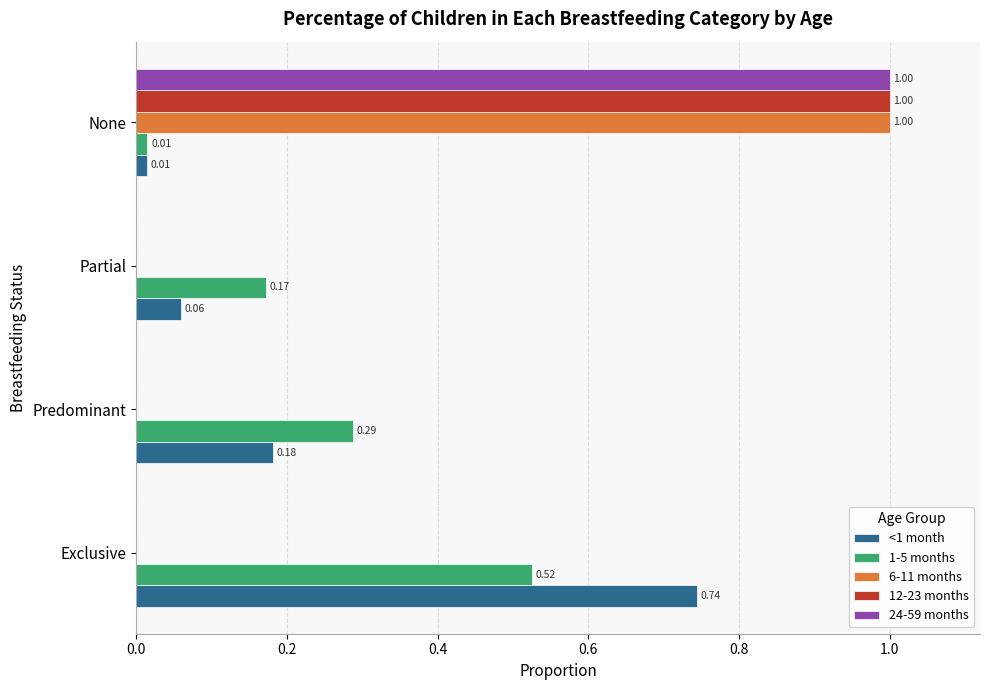

At which label does <1 month reach its peak?

Exclusive